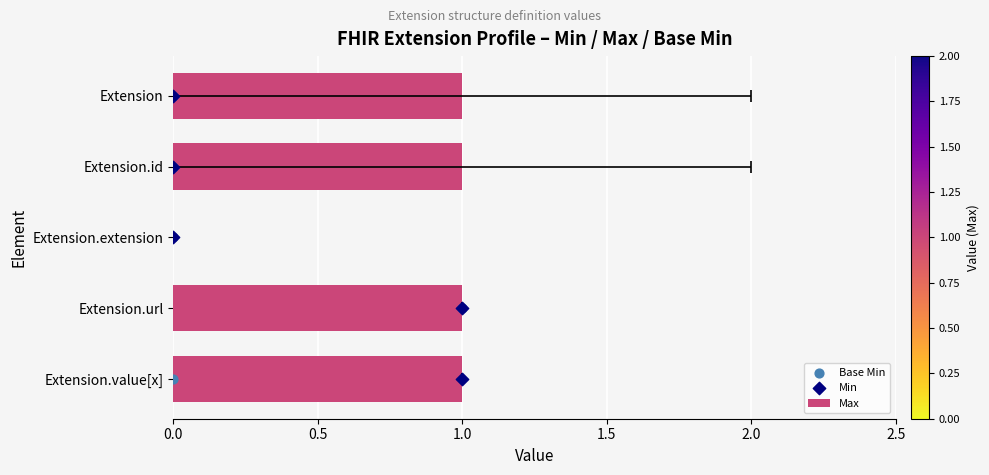

Is the value of Min at 0.0 greater than the value of Max at 0.5?

No